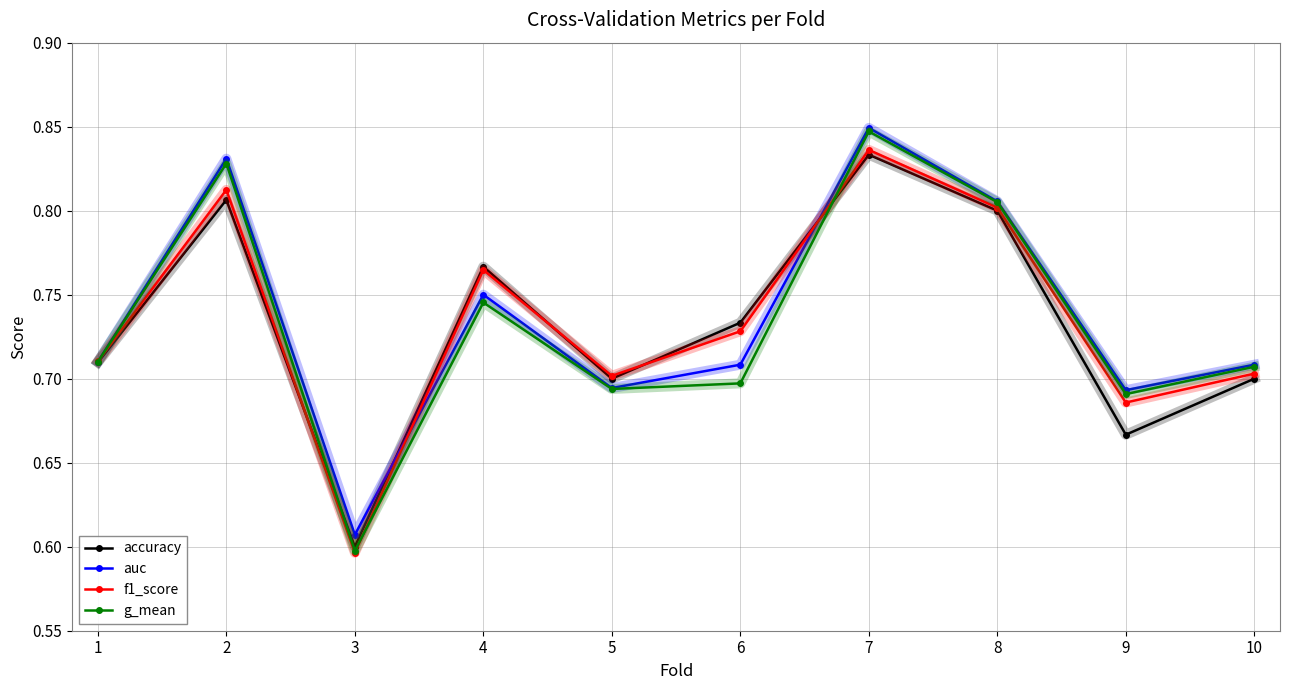

How many series are shown in this chart?

4